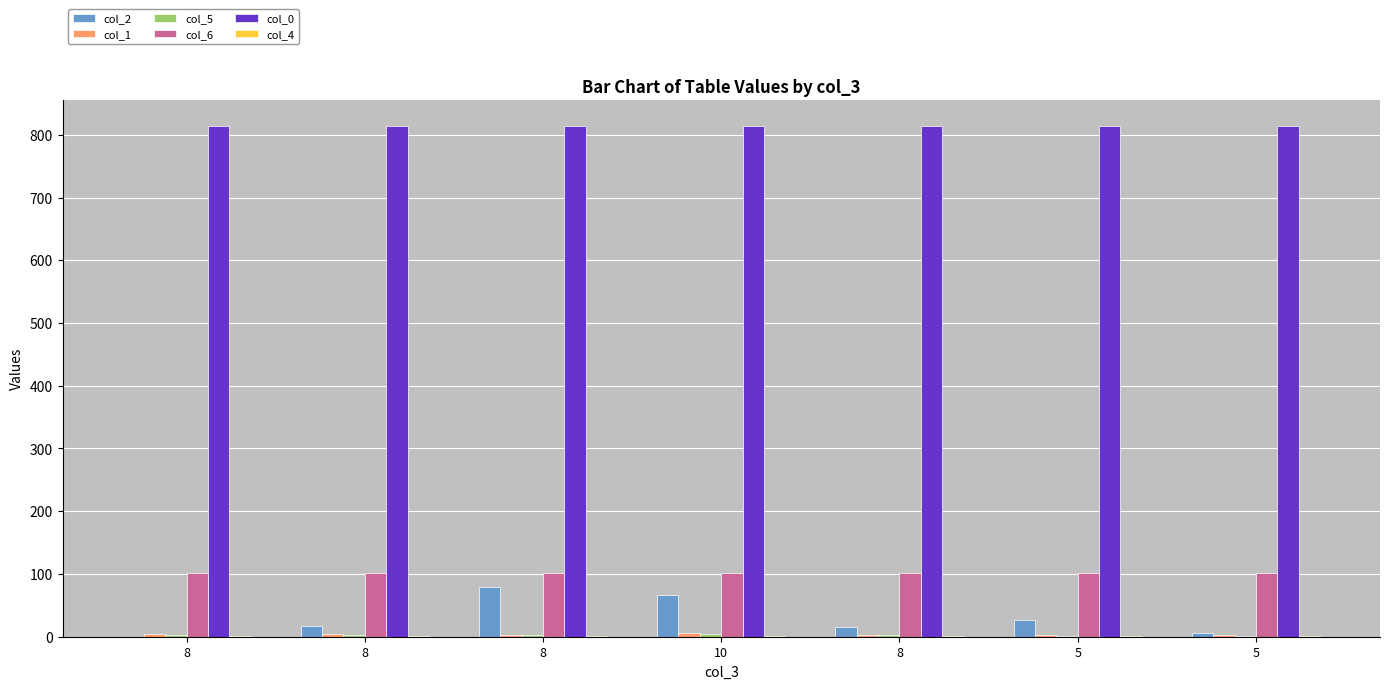

How many distinct data groups are displayed?

6